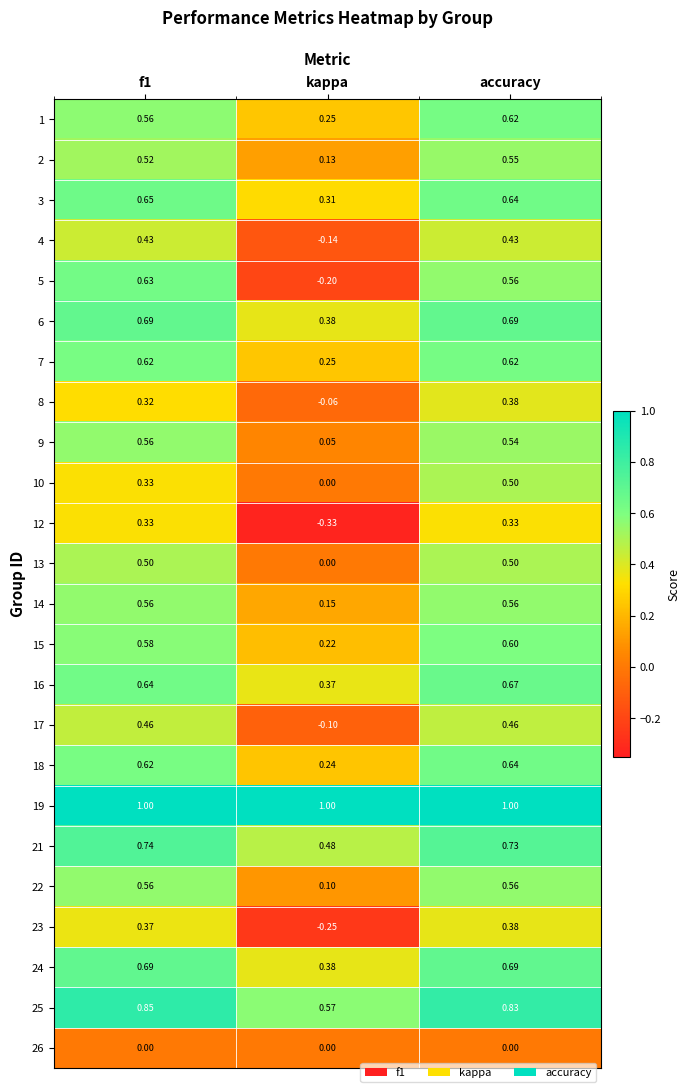

Which label corresponds to the smallest value in the chart?

kappa